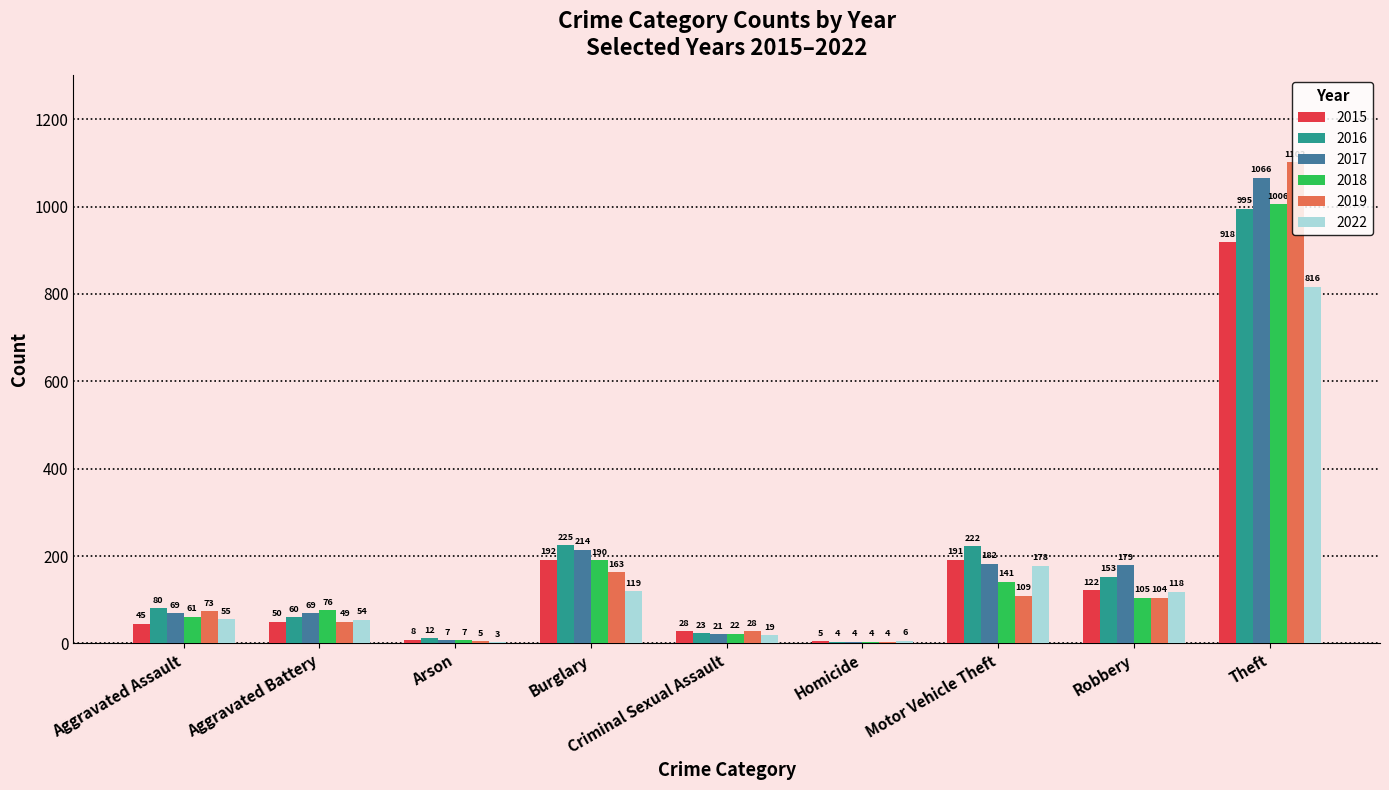

Between Aggravated Assault and Criminal Sexual Assault, which series saw the biggest shift?

2016